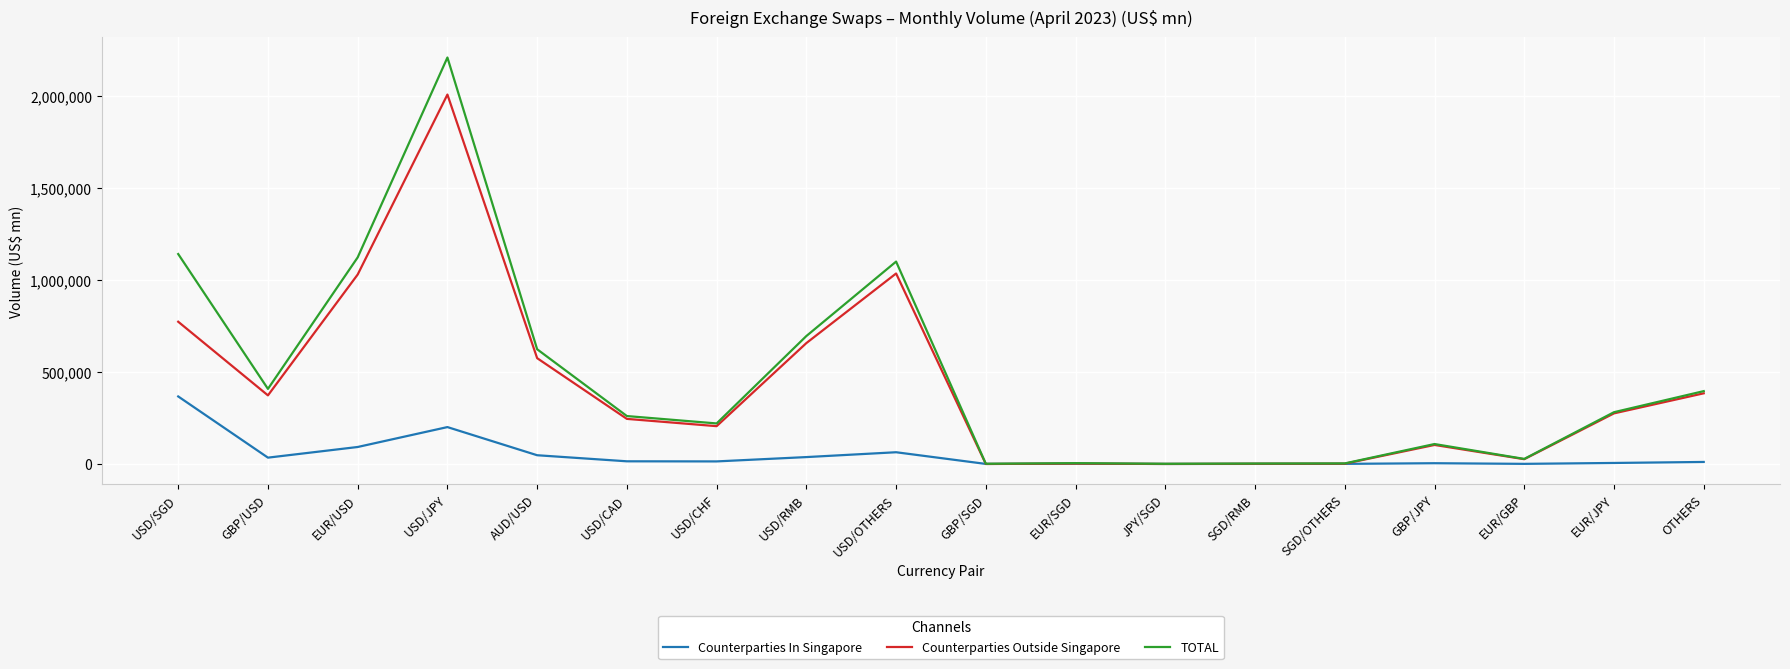

Which series has the widest spread of values?

TOTAL